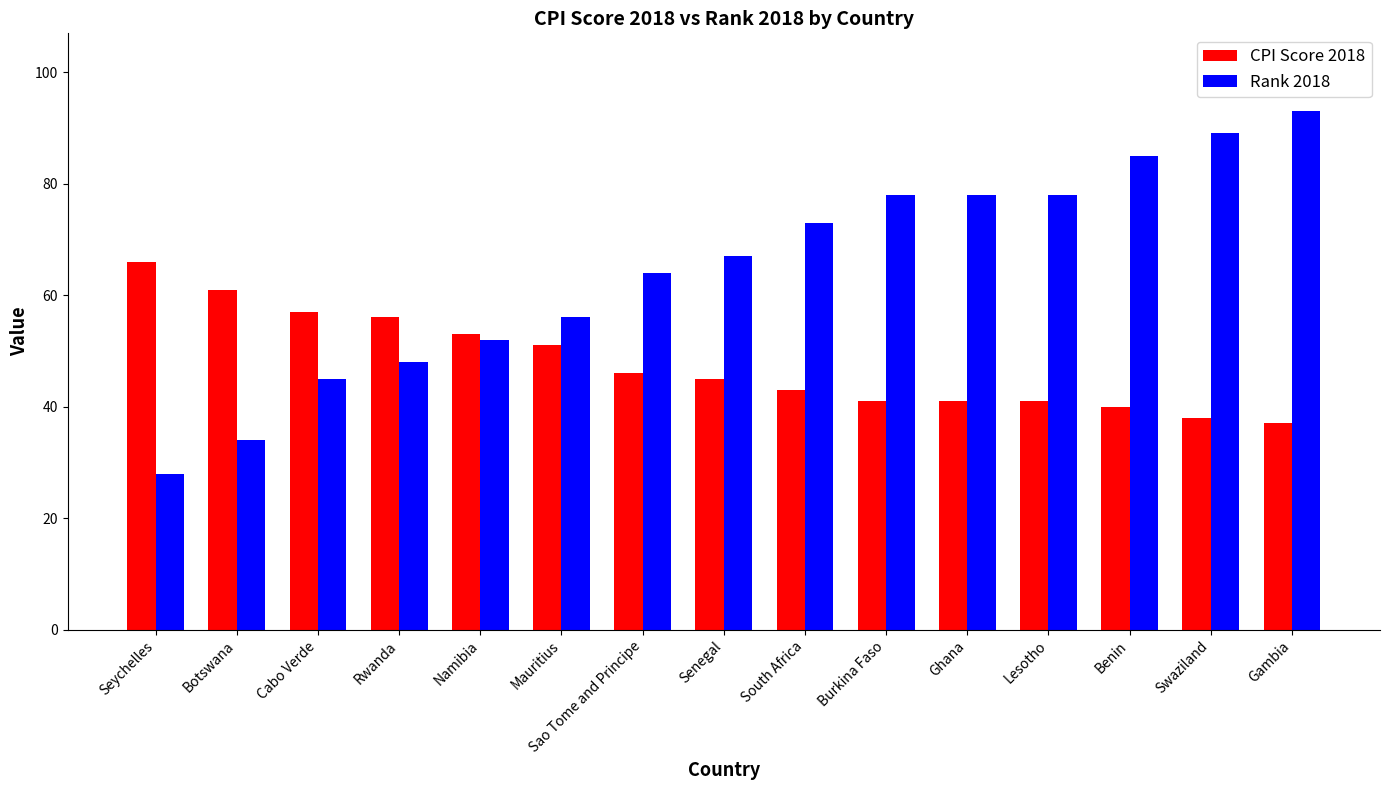

Reading right to left, what are all the values shown in this chart?

CPI Score 2018: 37	38	40	41	41	41	43	45	46	51	53	56	57	61	66
Rank 2018: 93	89	85	78	78	78	73	67	64	56	52	48	45	34	28